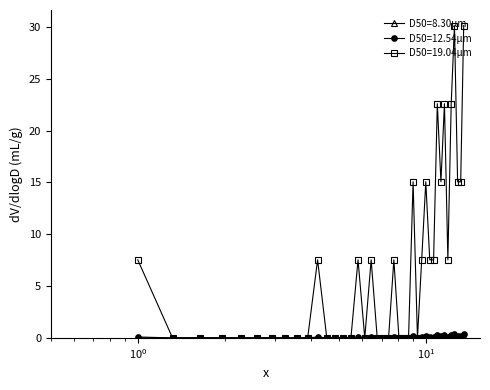

Does the chart have visible grid lines?

No